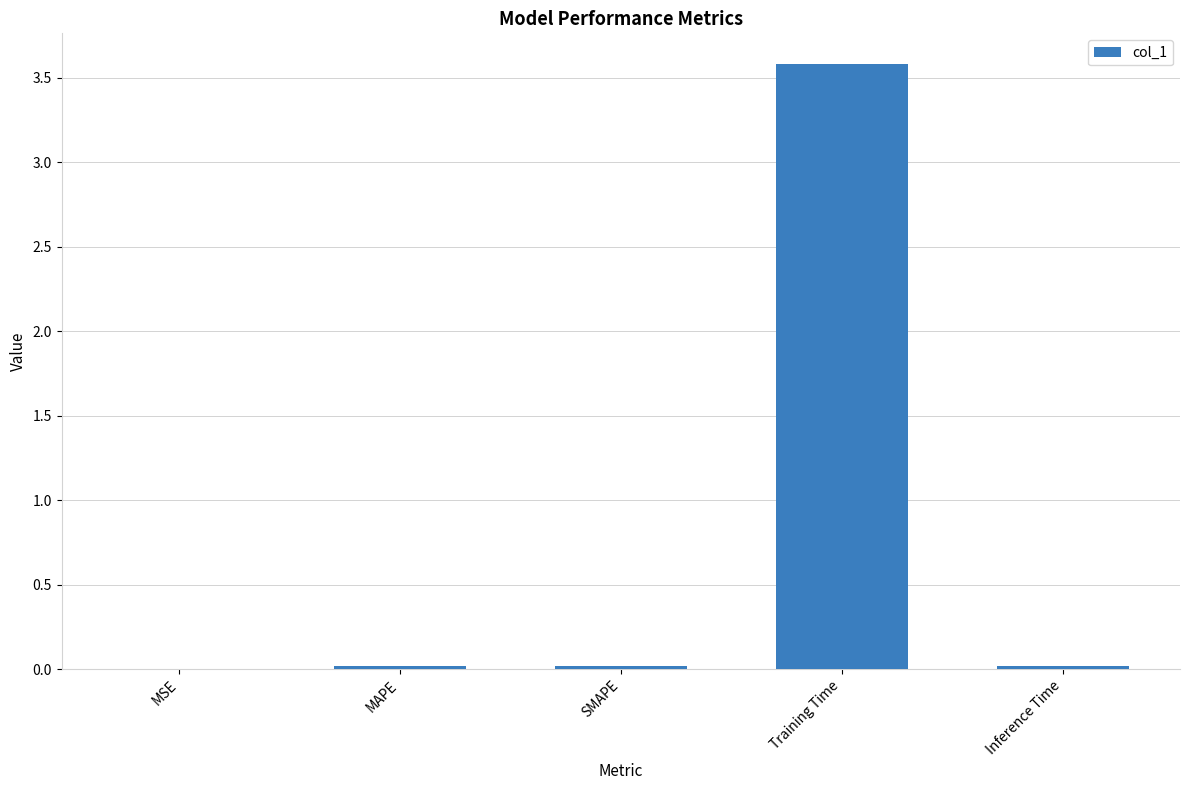

How many data points does each series have?

5